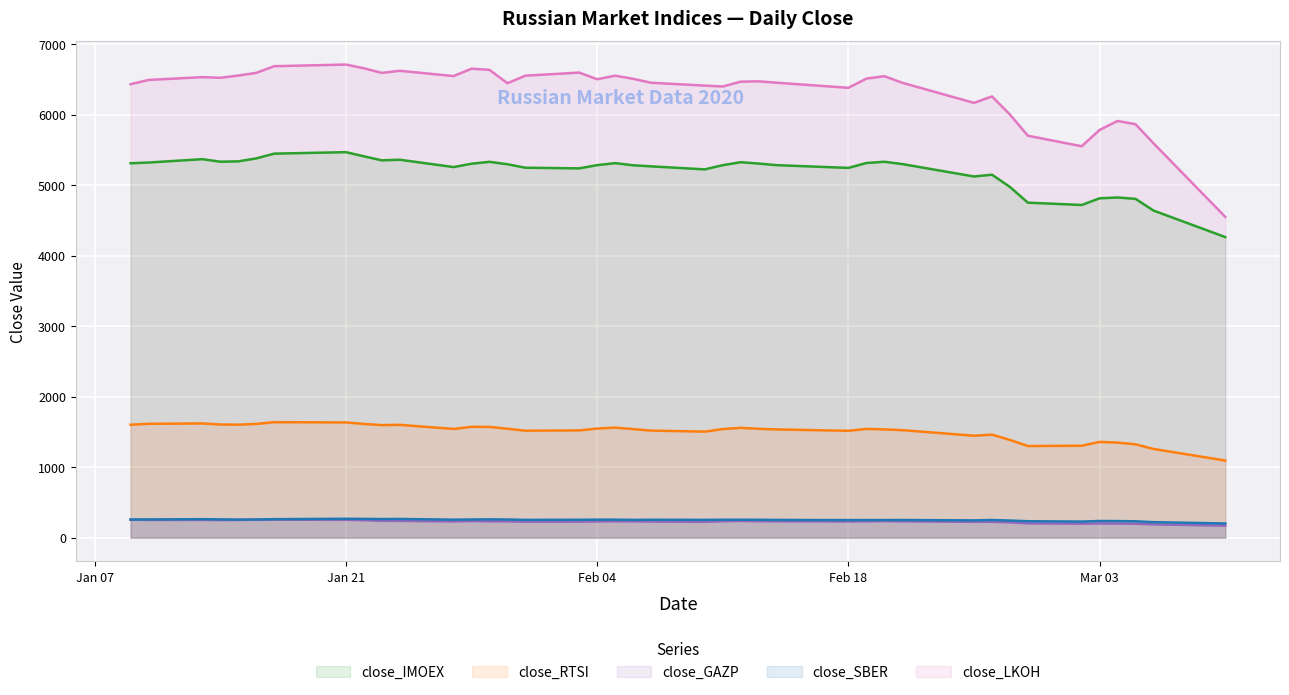

Which series has the largest total across all categories?

close_LKOH